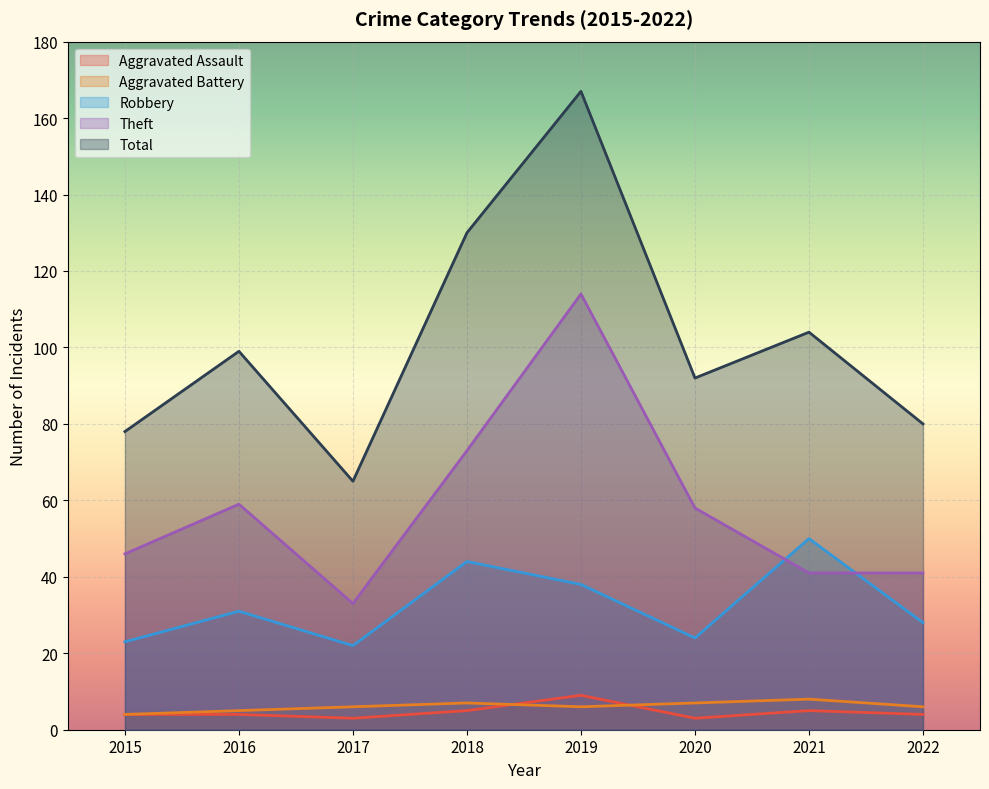

Reading right to left, extract all data points from this chart.

Aggravated Assault: 4	5	3	9	5	3	4	4
Aggravated Battery: 6	8	7	6	7	6	5	4
Robbery: 28	50	24	38	44	22	31	23
Theft: 41	41	58	114	73	33	59	46
Total: 80	104	92	167	130	65	99	78